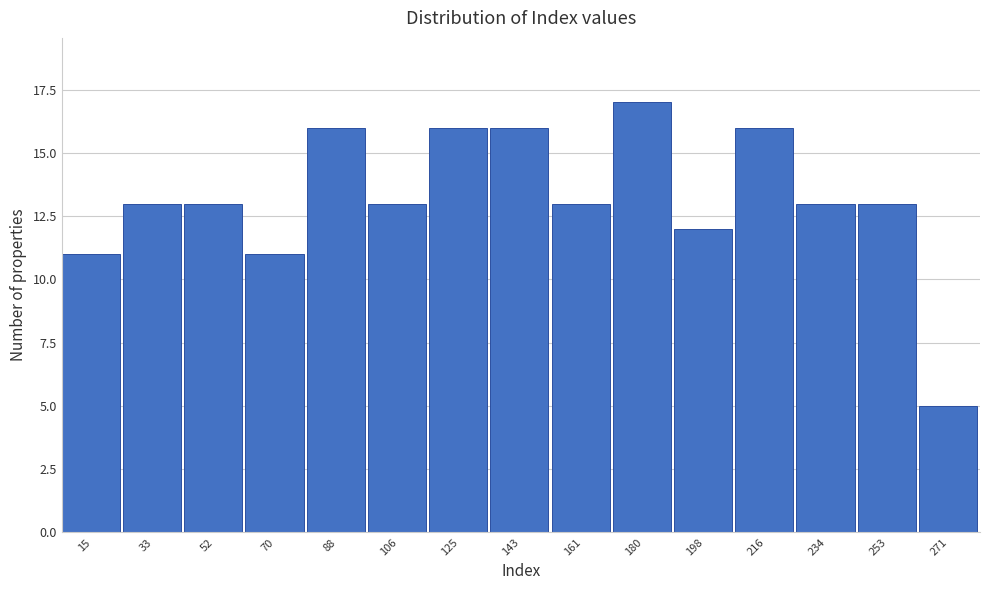

Reading left to right, transcribe this chart: for each bar, give the range it covers on the x-axis and its height. Neither the bar edges nor the heights are printed on the chart, so give them approximately, as read against the axes.

6 to 24: 11
24 to 42: 13
42 to 60: 13
60 to 80: 11
80 to 98: 16
98 to 116: 13
116 to 134: 16
134 to 152: 16
152 to 170: 13
170 to 188: 17
188 to 206: 12
206 to 226: 16
226 to 244: 13
244 to 262: 13
262 to 280: 5